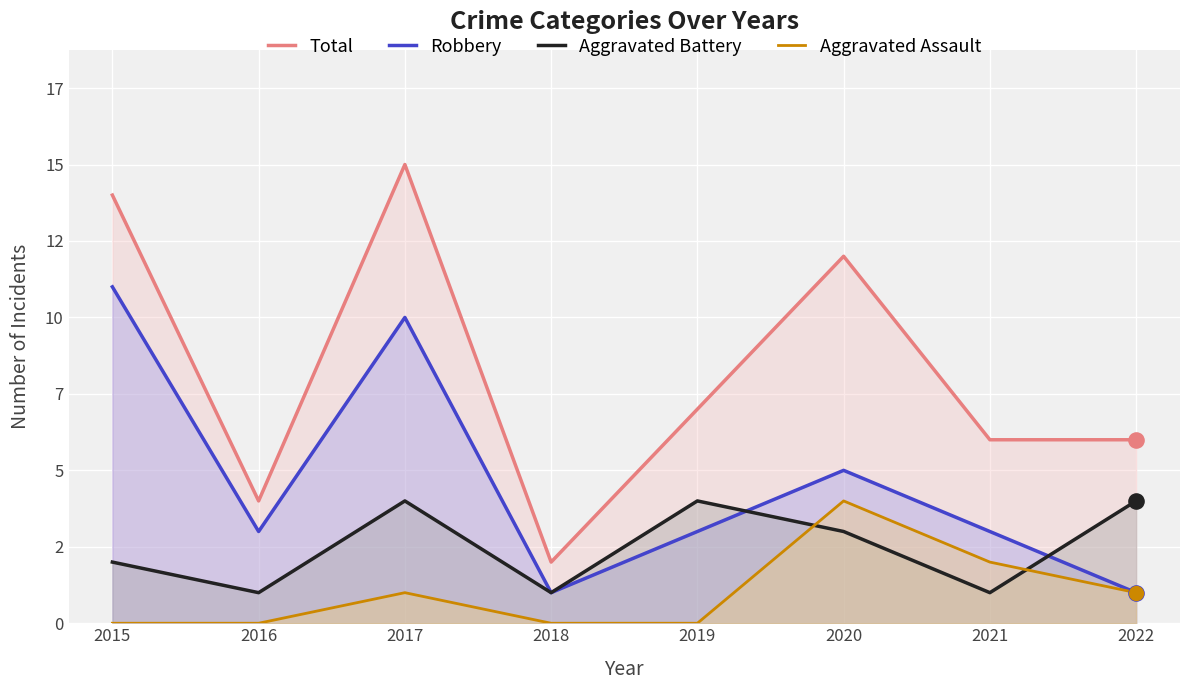

Which series has the largest total across all categories?

Total